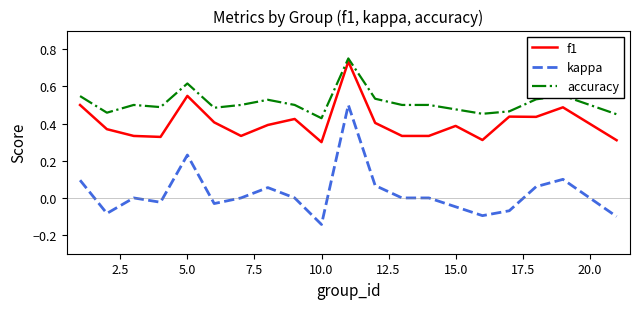

True or false: f1 and accuracy intersect in this chart.

False